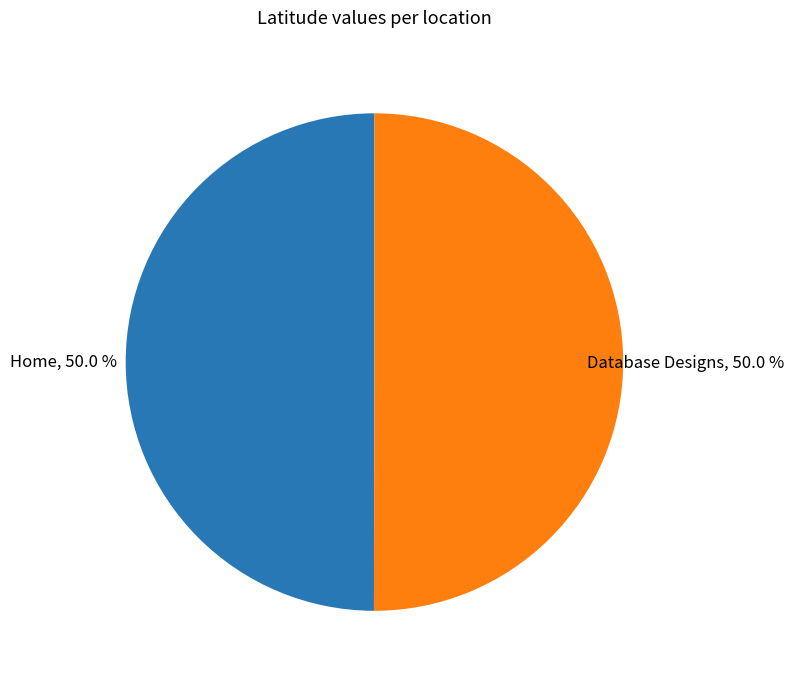

How many segments does this pie chart have?

2